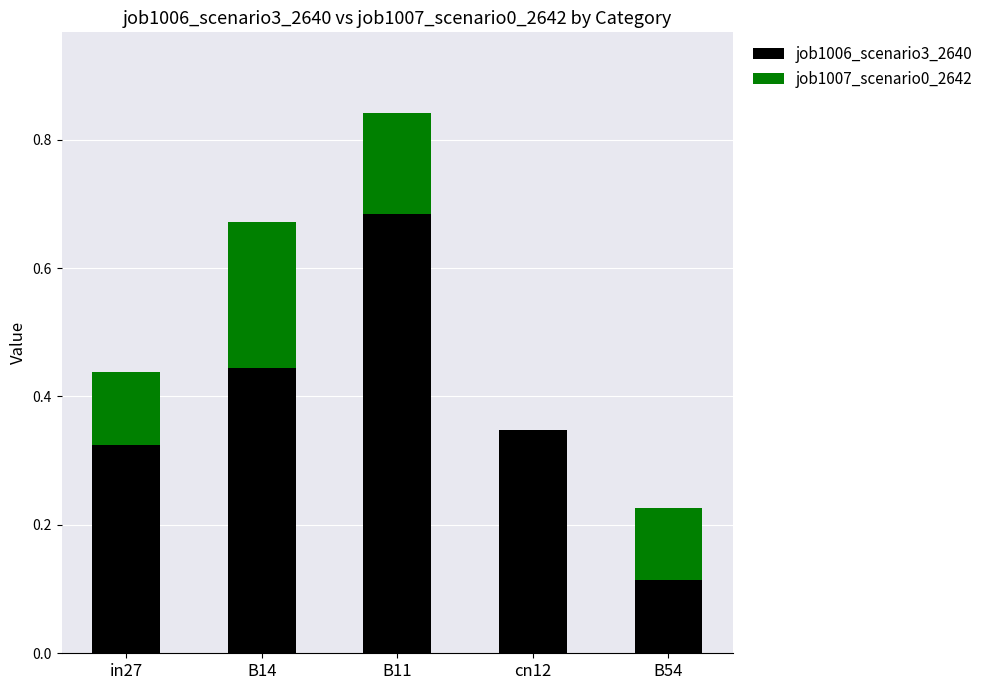

What is the sum of all job1006_scenario3_2640 values?

1.9